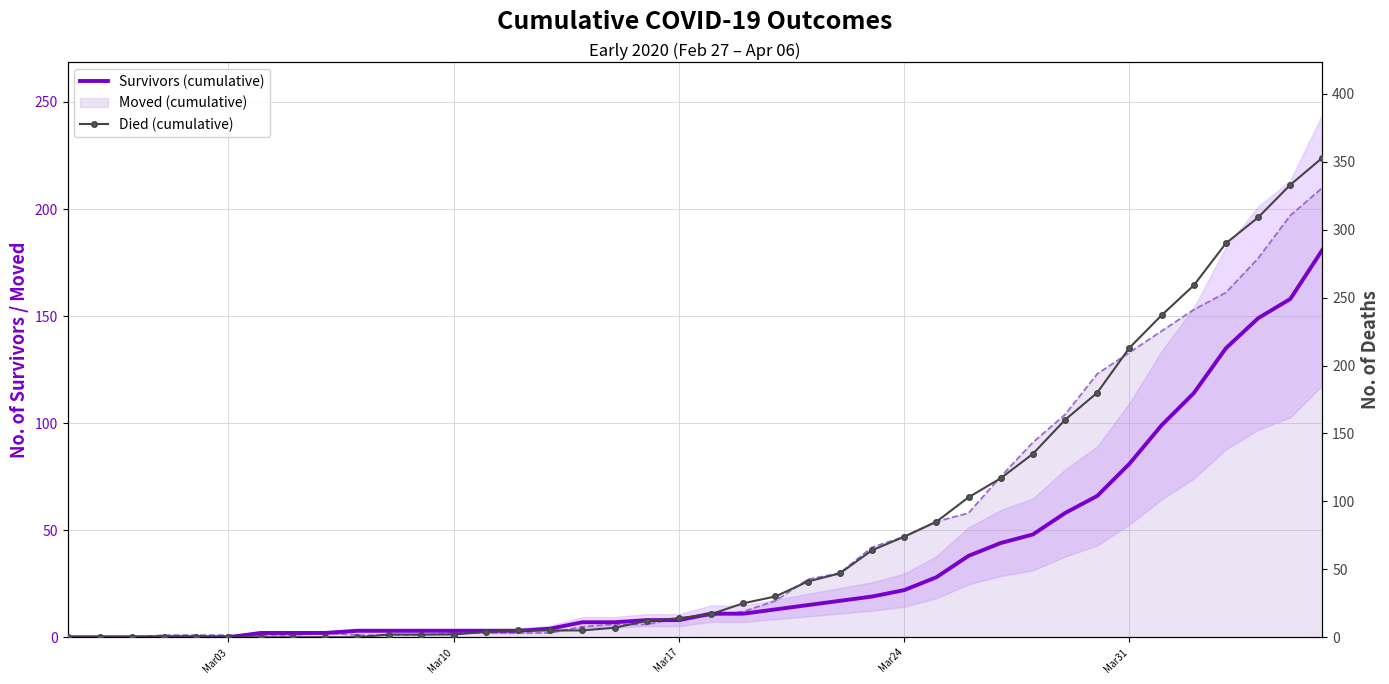

What is the difference between the maximum and second lowest values in the Survivors (cumulative) series?

181